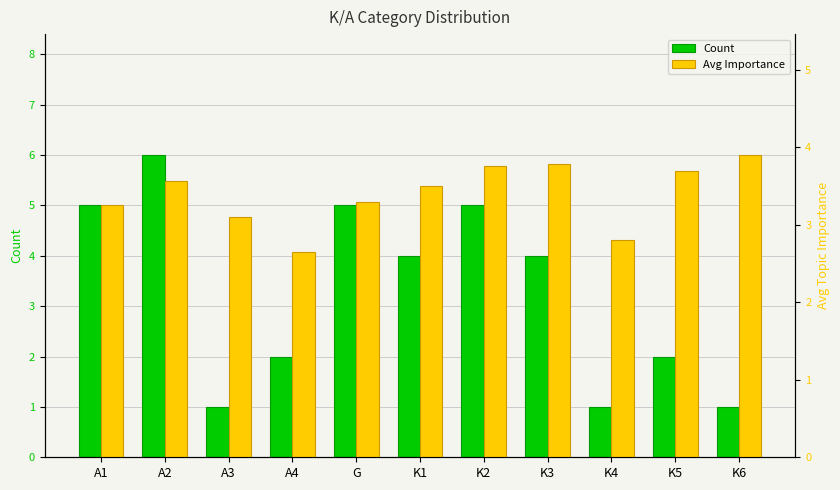

Is the value of Count at K3 greater than the value of Avg Importance at A3?

Yes